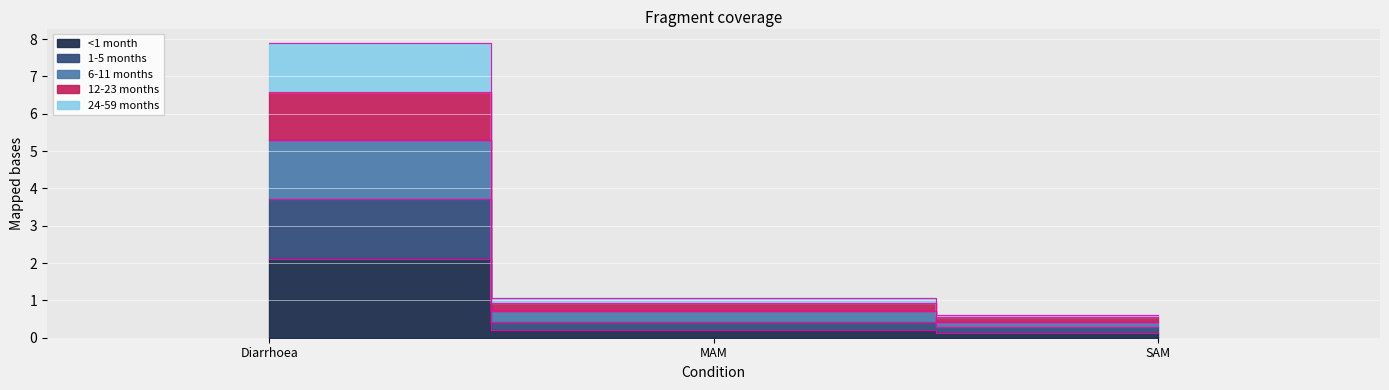

Rank the categories by 6-11 months value from highest to lowest.

Diarrhoea, MAM, SAM